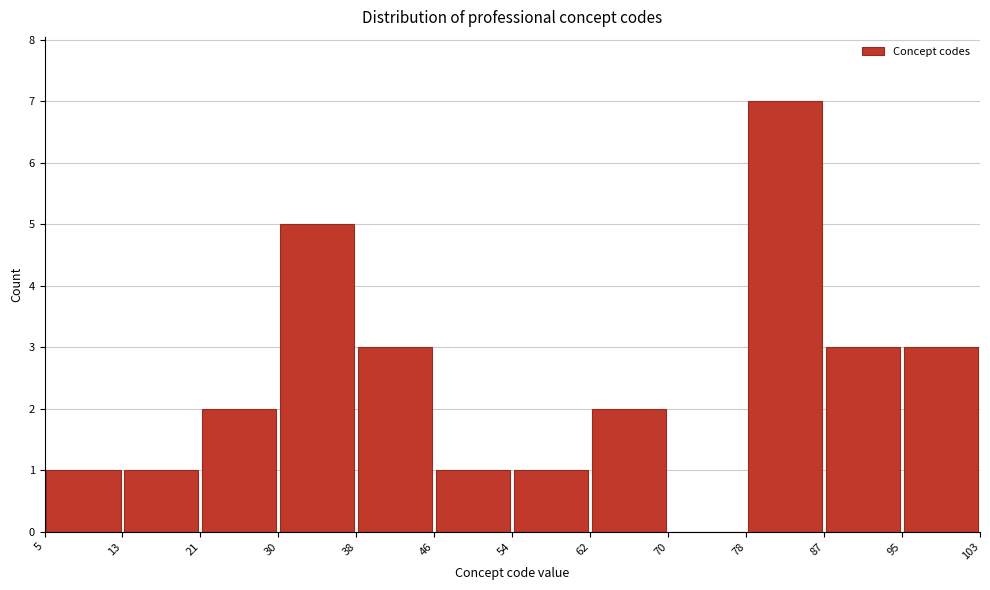

Reading left to right, list every bar in this chart as the range it spans on the x-axis followed by its height. The values are not printed on the chart, so give them approximately, as read against the axis.

5 to 13: 1
13 to 21: 1
21 to 30: 2
30 to 38: 5
38 to 46: 3
46 to 54: 1
54 to 62: 1
62 to 70: 2
70 to 78: 0
78 to 87: 7
87 to 95: 3
95 to 103: 3